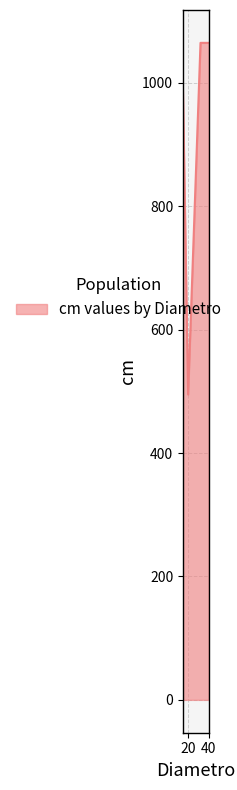

What is the difference between the maximum and minimum values?

570